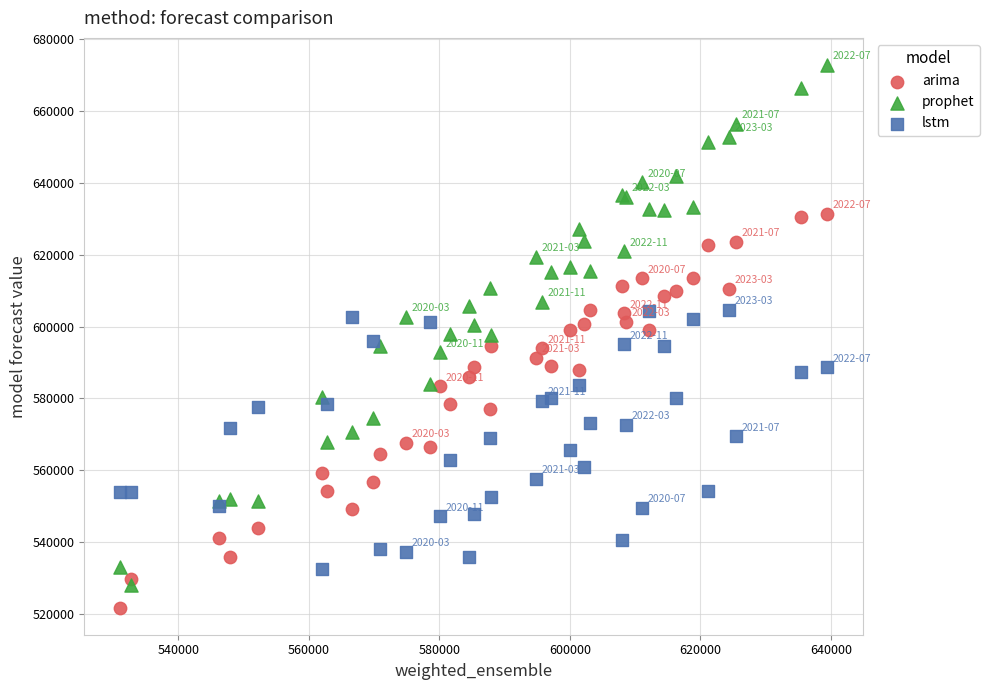

What is the X range (max minus min) for the scatter plot?

108413.0